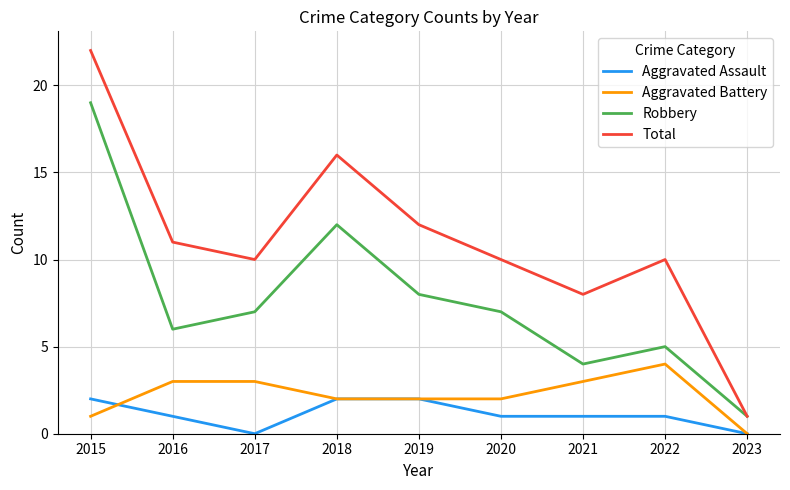

True or false: Robbery has more than 1 points higher than both neighbors.

True